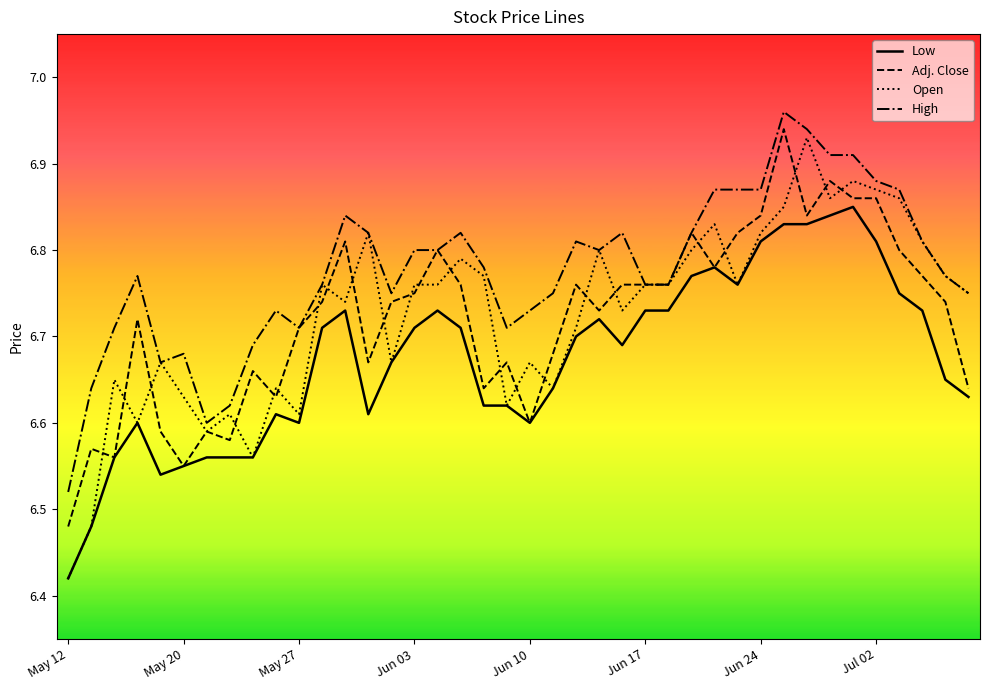

List the series in order of their peak value, highest first.

High, Adj. Close, Open, Low